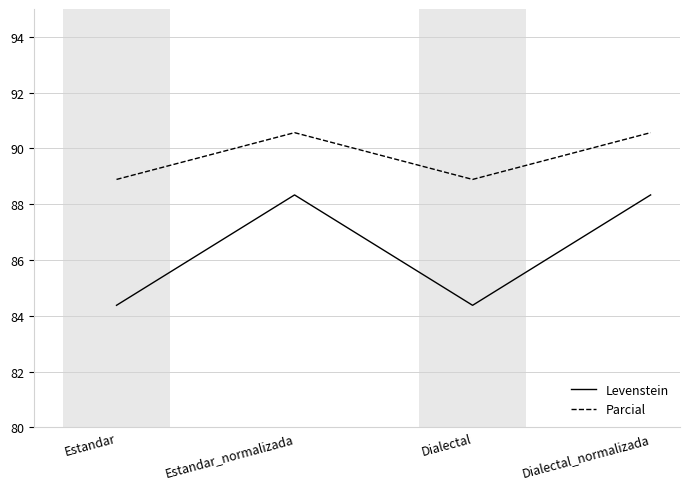

In Parcial, how many points are lower than both neighbors (excluding endpoints)?

1